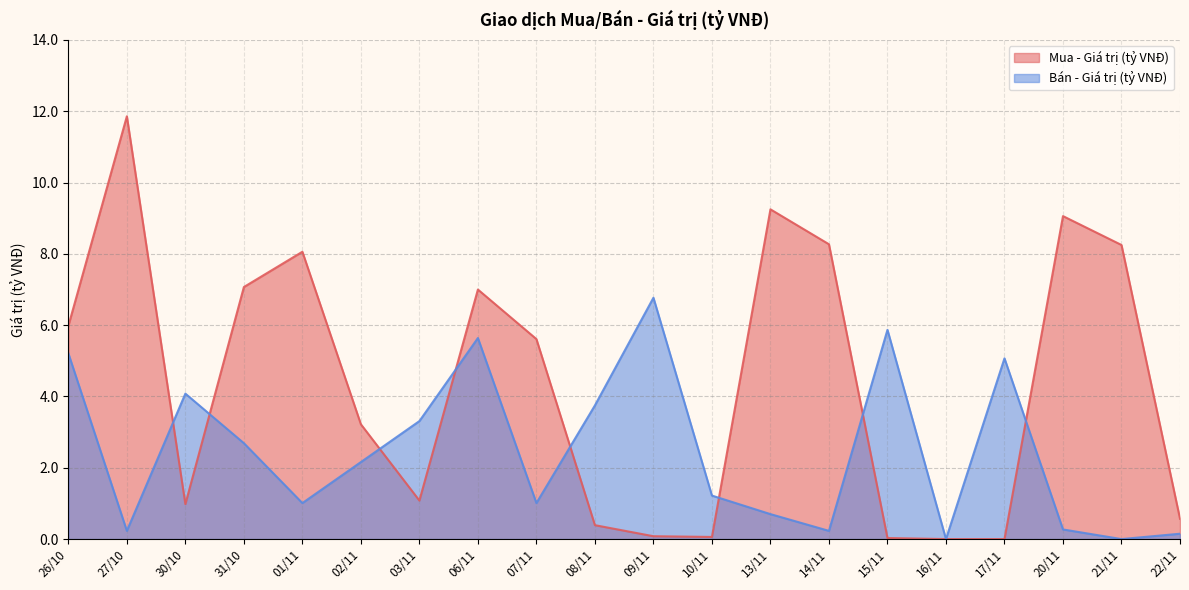

How many lines are shown in the chart?

2